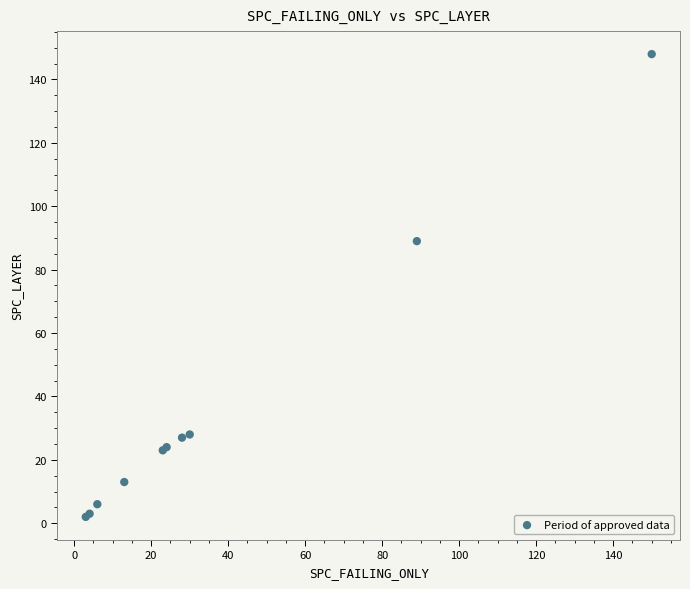

What Y value in the scatter plot is closest to 75?

89